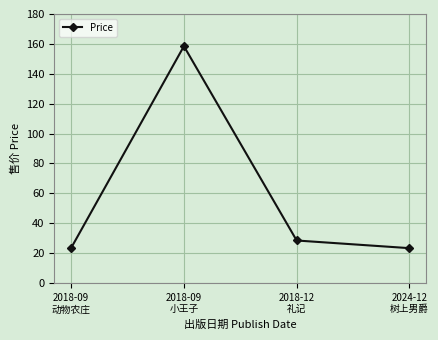

How many data points are less than 28?

2